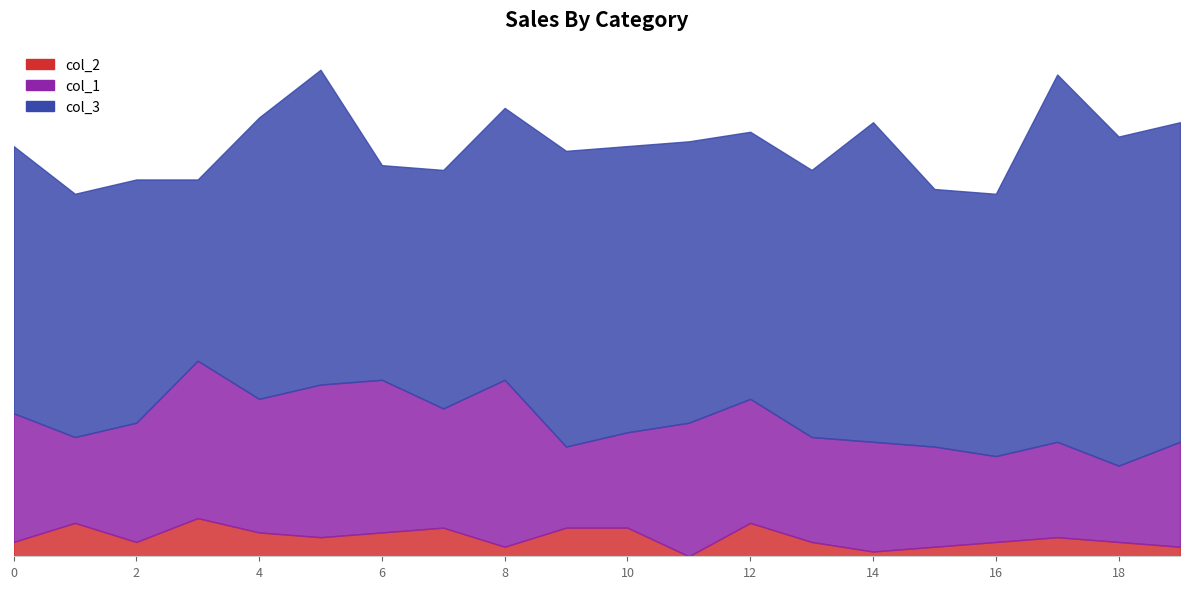

What is the difference between the col_2 values at 2 and 15?

1